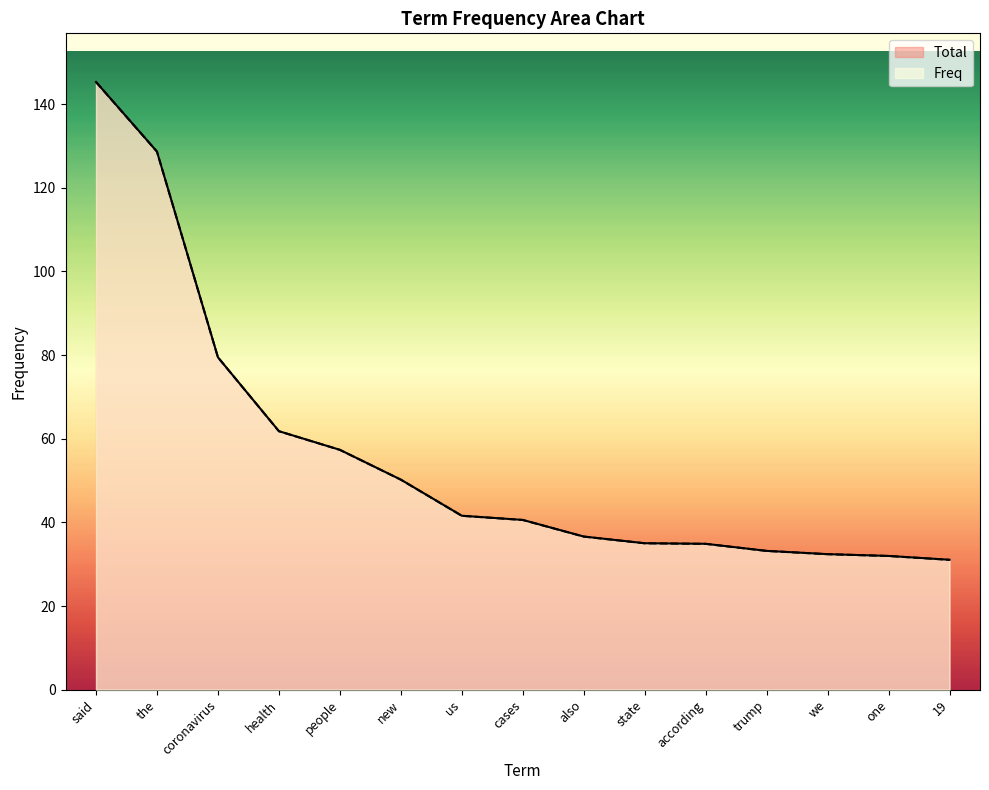

The Total series shows 81.1 at new. True or false?

False